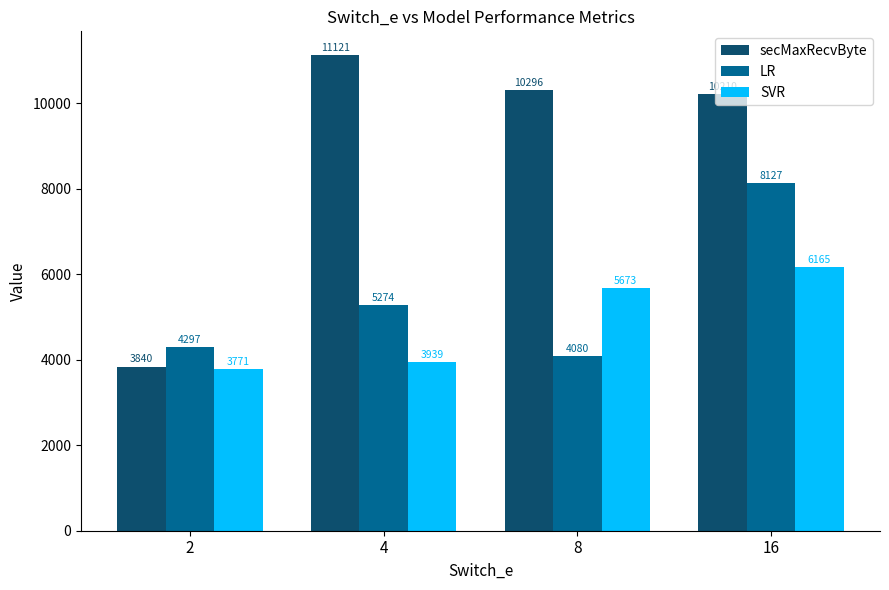

What is the value of the LR bar at the 4th from the left?

8126.6